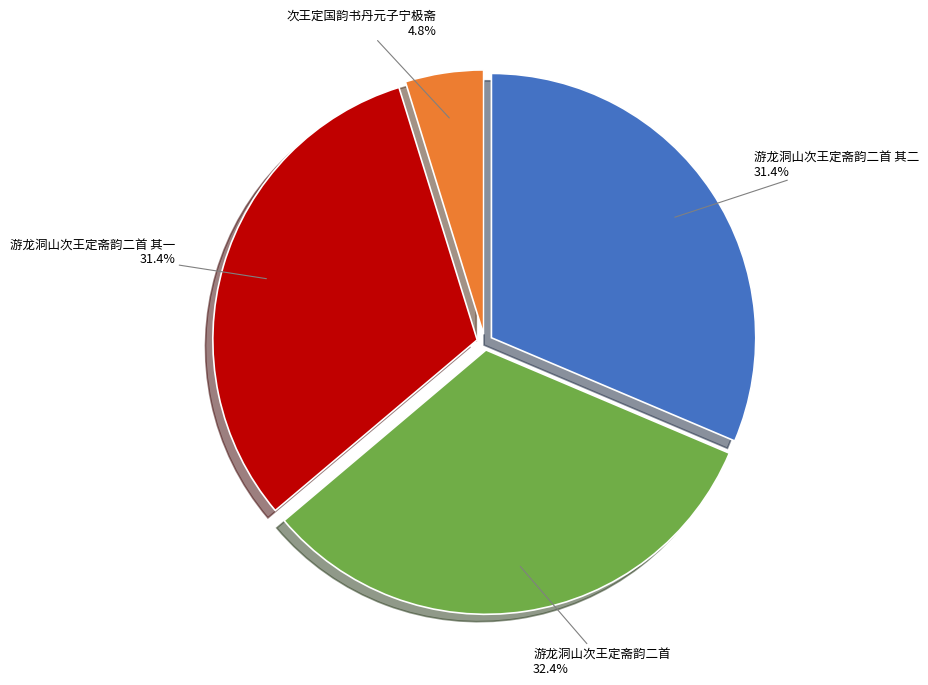

Which category has the biggest portion of the pie?

游龙洞山次王定斋韵二首